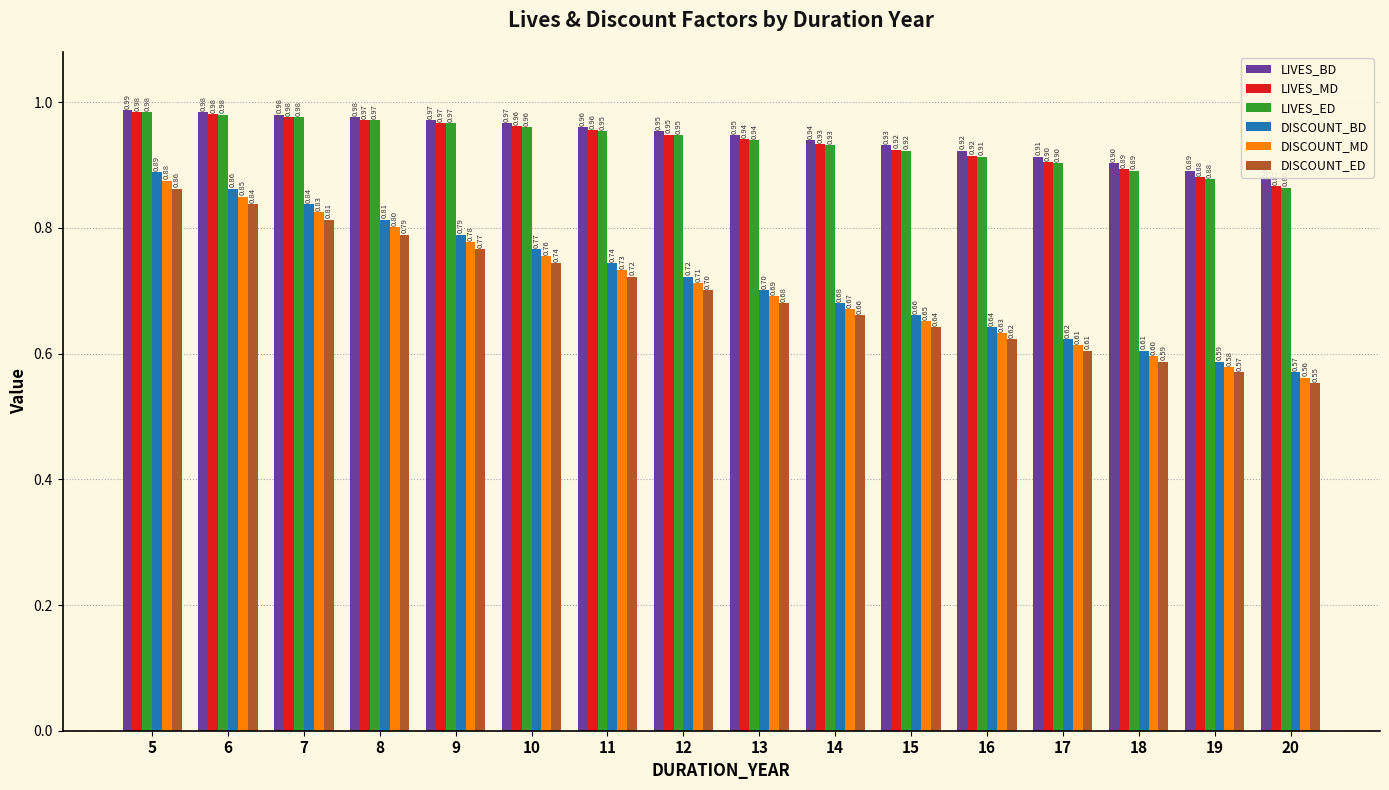

List the labels in order of DISCOUNT_ED value, largest first.

5, 6, 7, 8, 9, 10, 11, 12, 13, 14, 15, 16, 17, 18, 19, 20